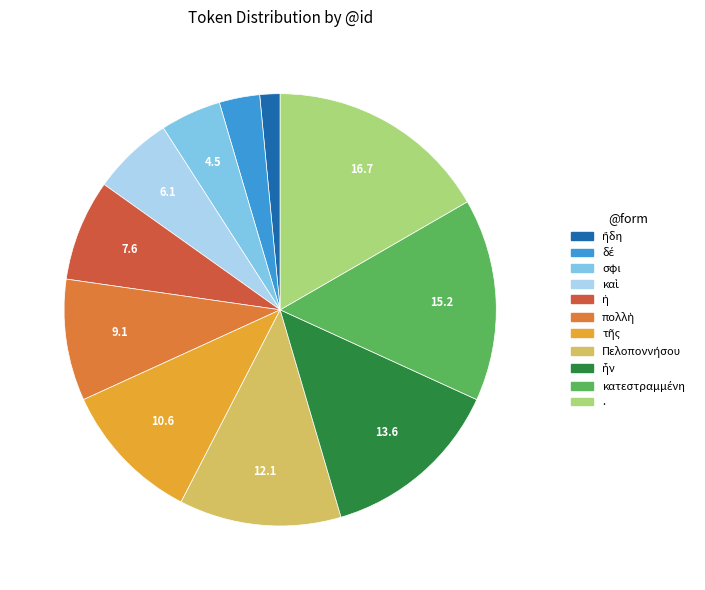

Which category has the biggest portion of the pie?

.